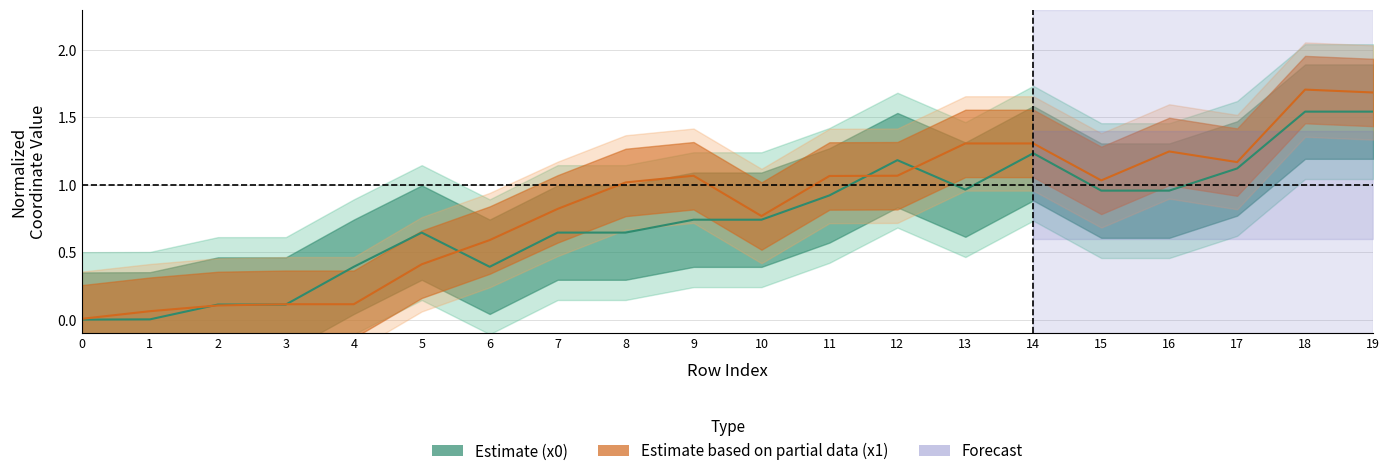

Which has a higher value, 2 or 13?

13